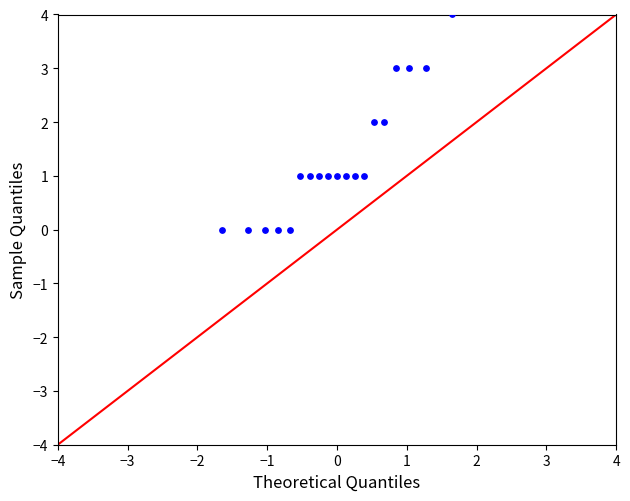

What is the range of Y values (max minus min)?

4